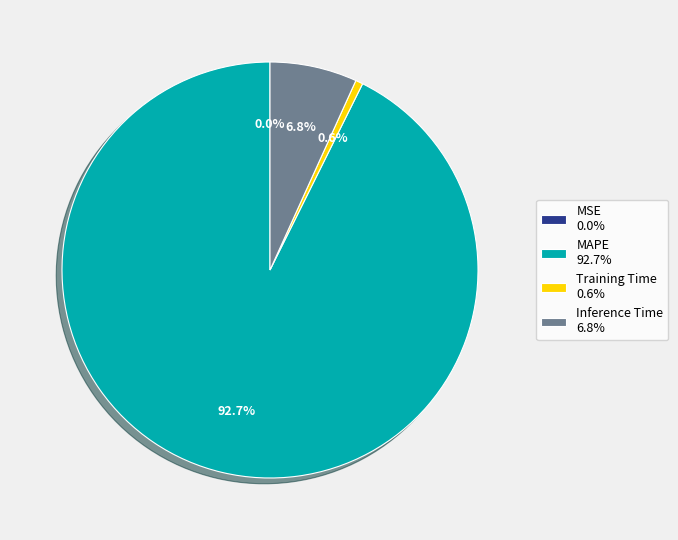

Which has a higher value, MAPE 92.7% or Inference Time 6.8%?

MAPE 92.7%